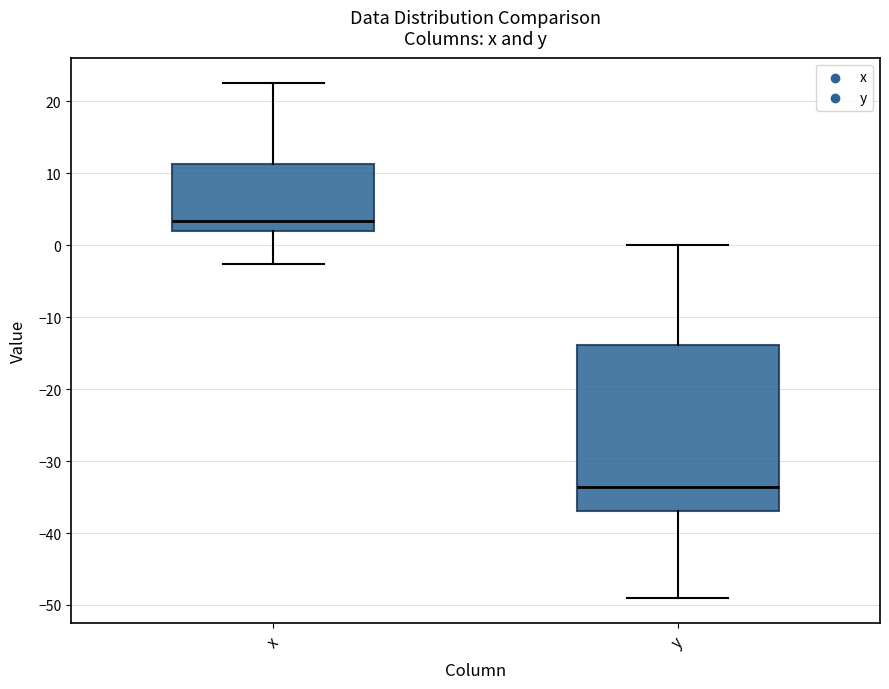

Which box has the highest median line?

x